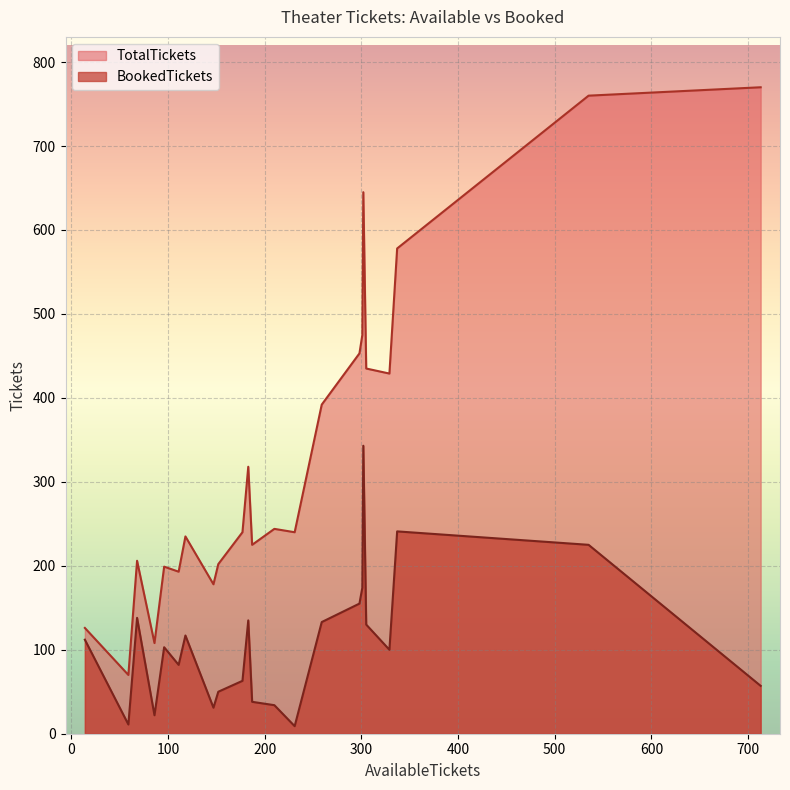

Where is TotalTickets nearest to the value 420?

329